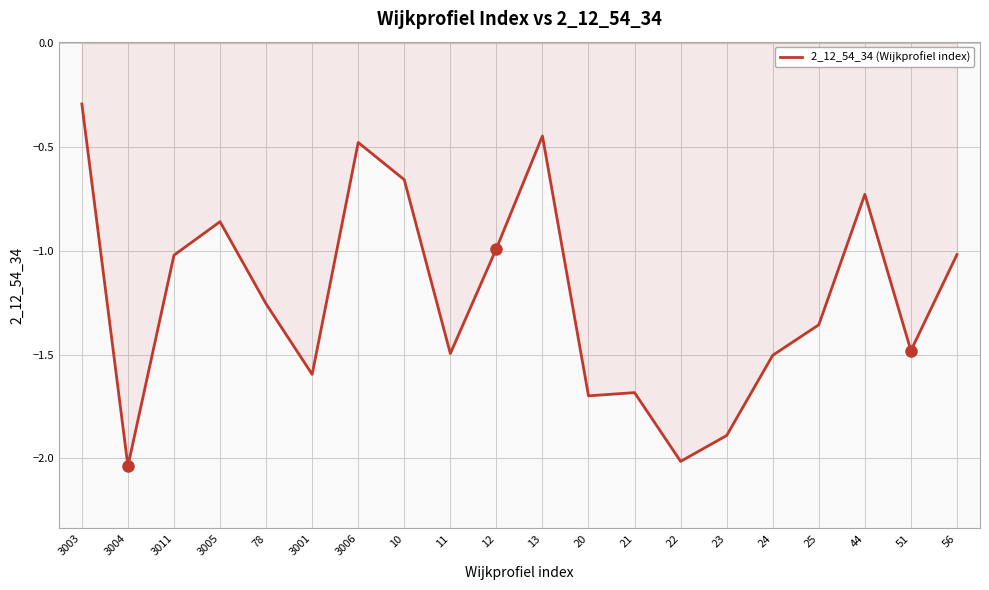

Where is the first local minimum?

3004